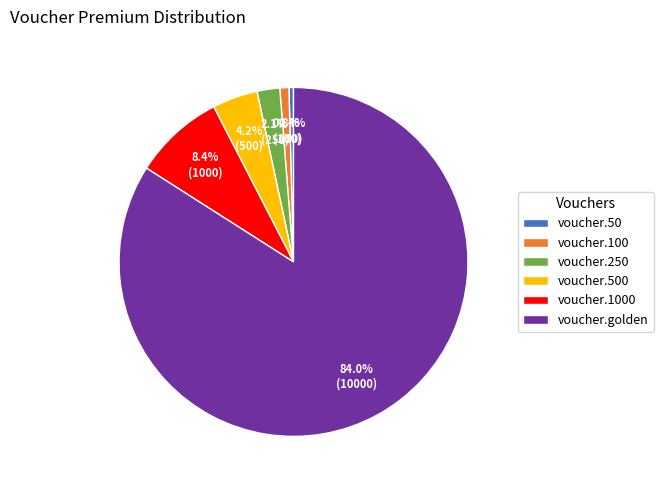

Combined, what portion of the pie is voucher.100 and voucher.1000?

9.2%